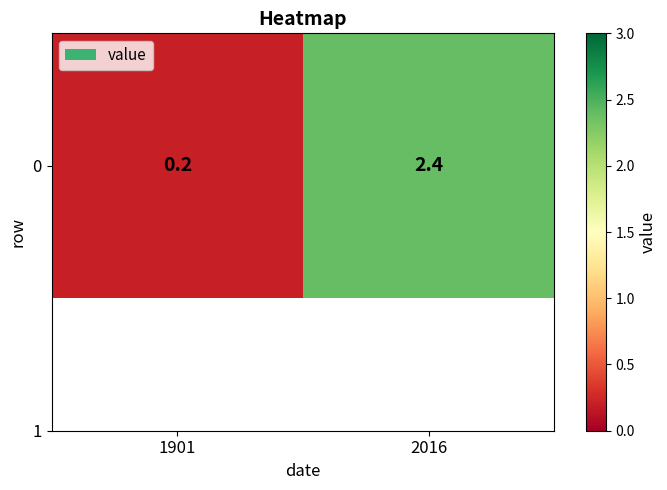

Rank the categories by value from highest to lowest.

2016, 1901